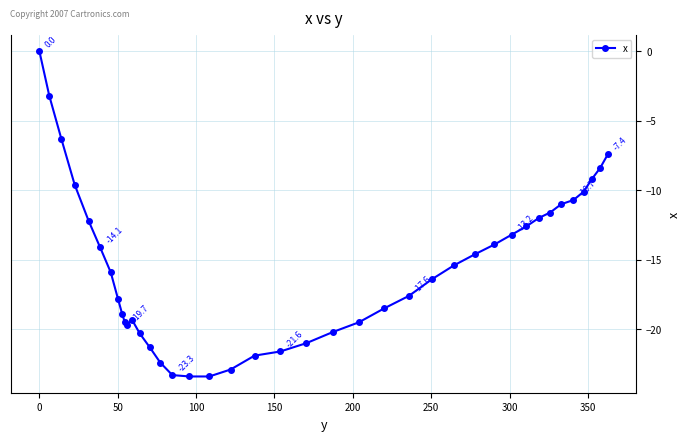

What is the value of the 13th point from the left?

-20.3